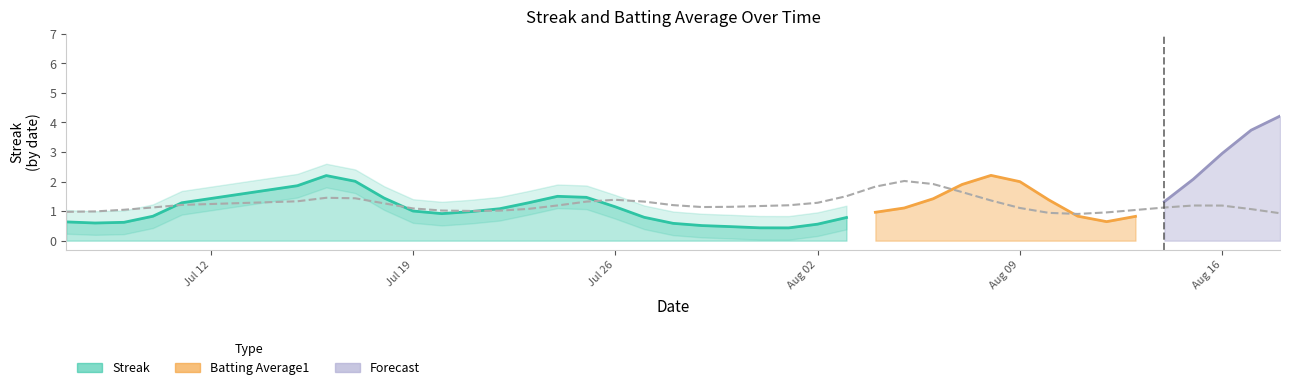

Where does the Streak series first go above 1?

5